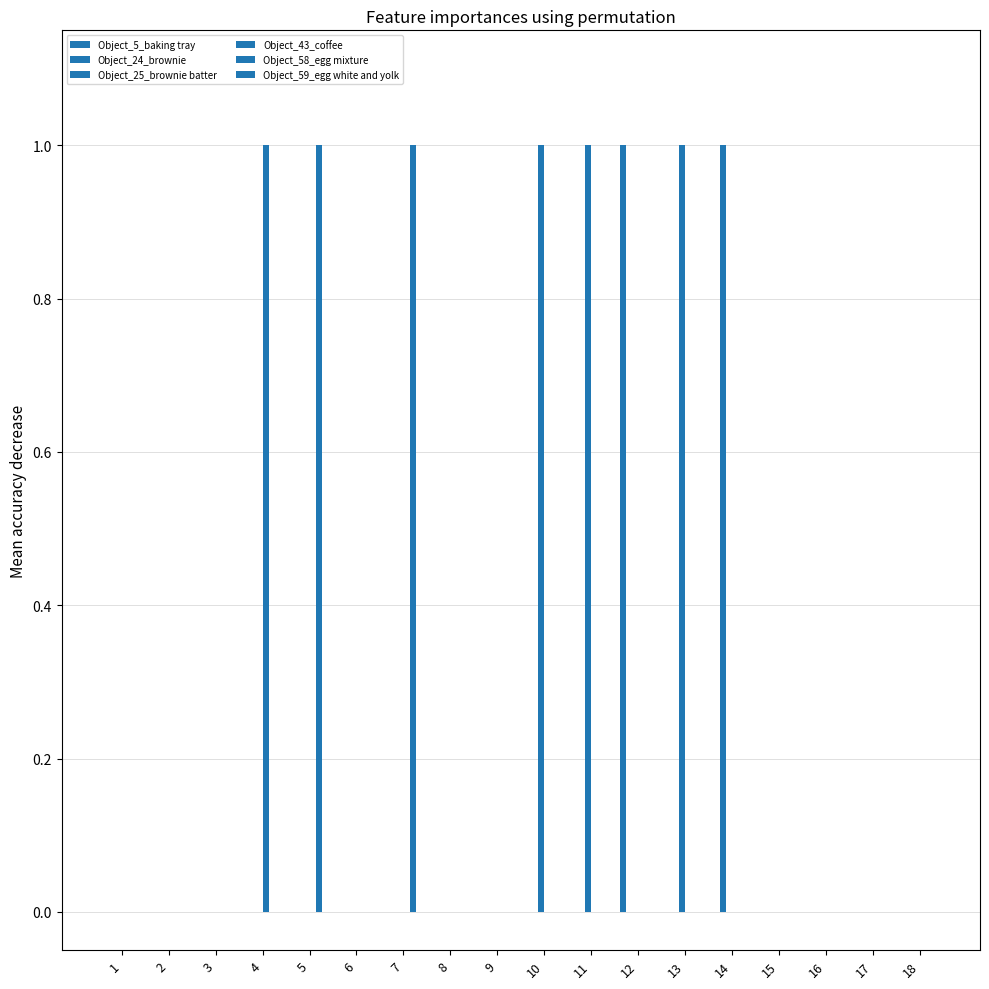

How many groups of bars are there?

18